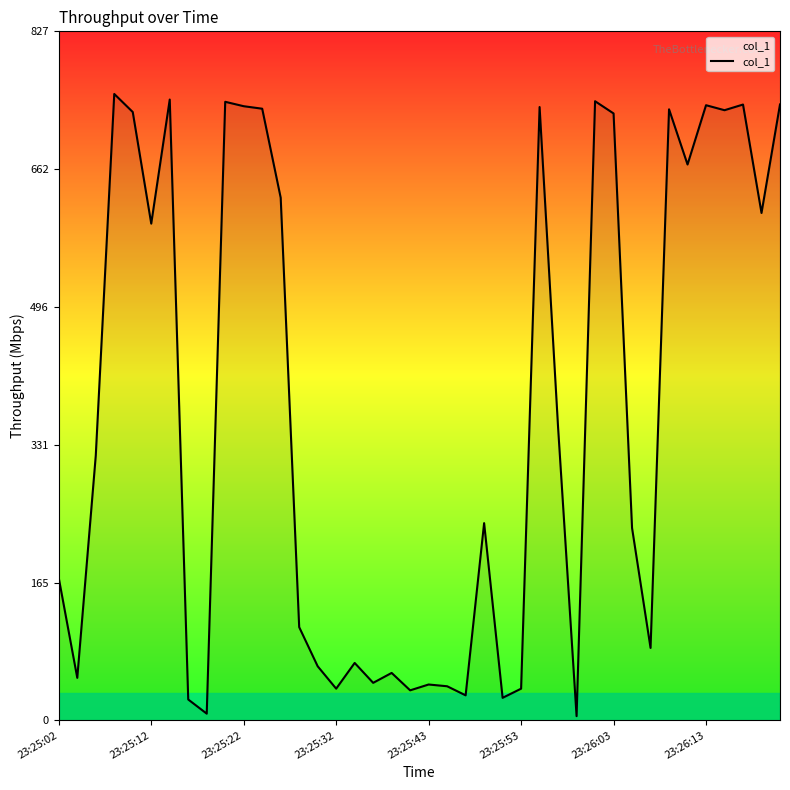

What is the difference between the maximum and minimum values?

747.2